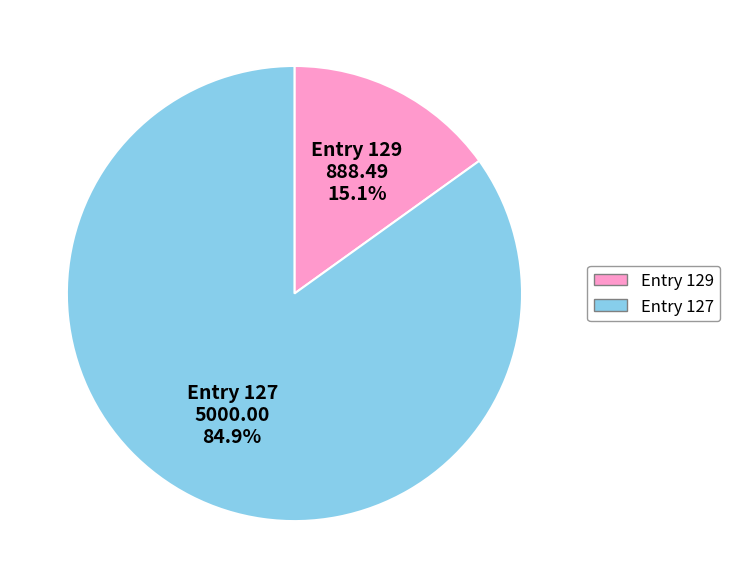

Approximately how many times larger is the value at Entry 127 compared to Entry 129?

5.6